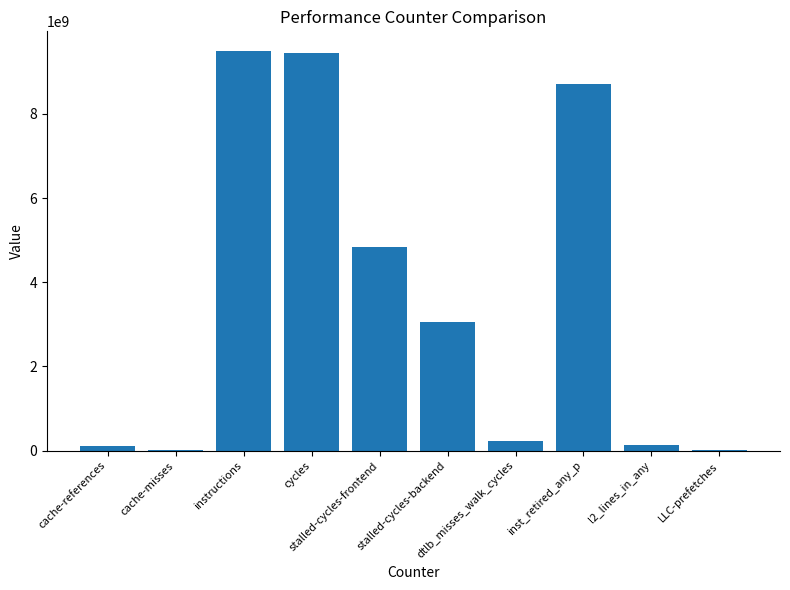

Does the chart contain stacked bars?

No